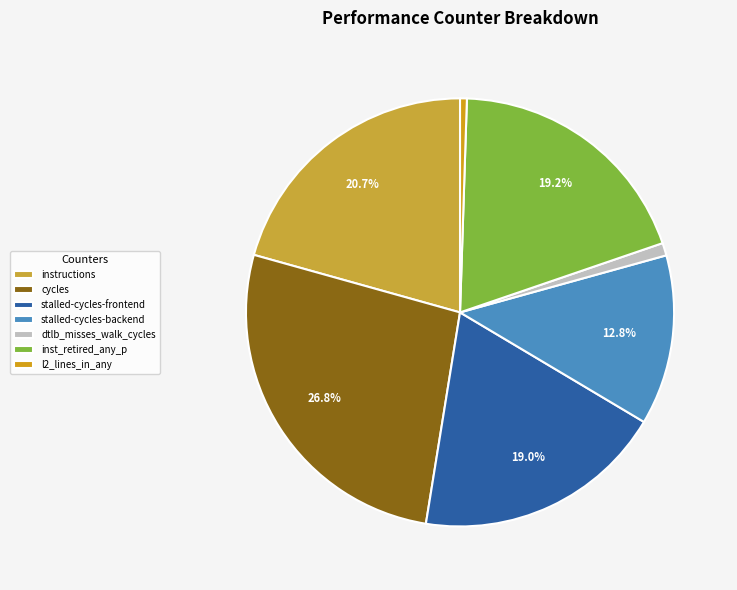

To the nearest percent, what percentage of the pie is inst_retired_any_p?

19%